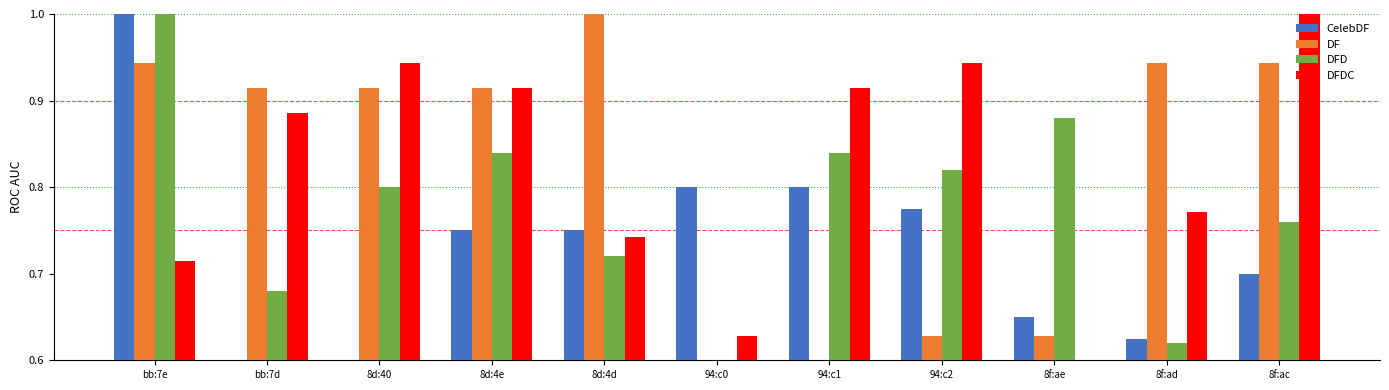

Where is DFDC nearest to the value 0?

8f:ae